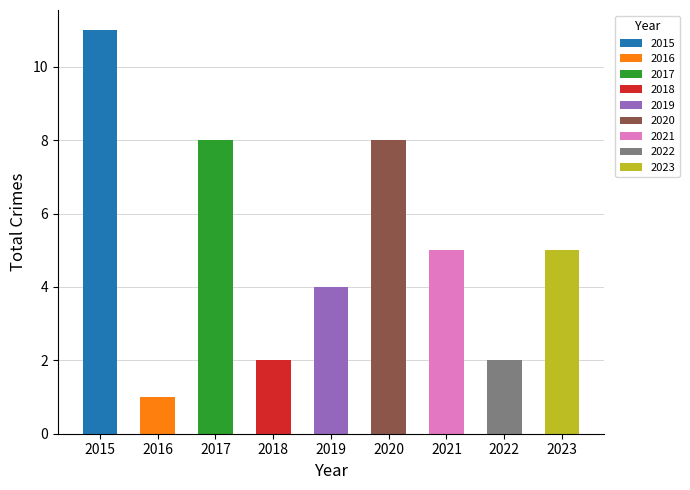

What is the difference between the maximum and minimum values?

10